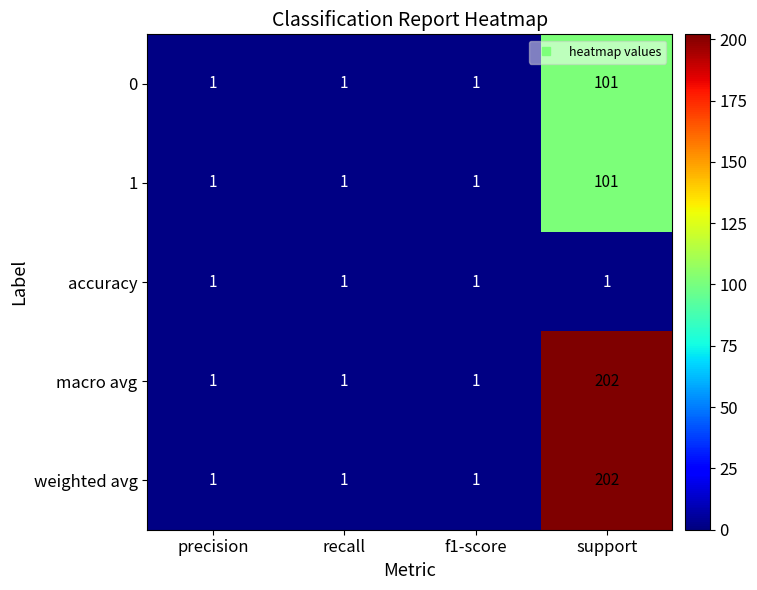

Count the 1 values in the range 1 to 101.

4